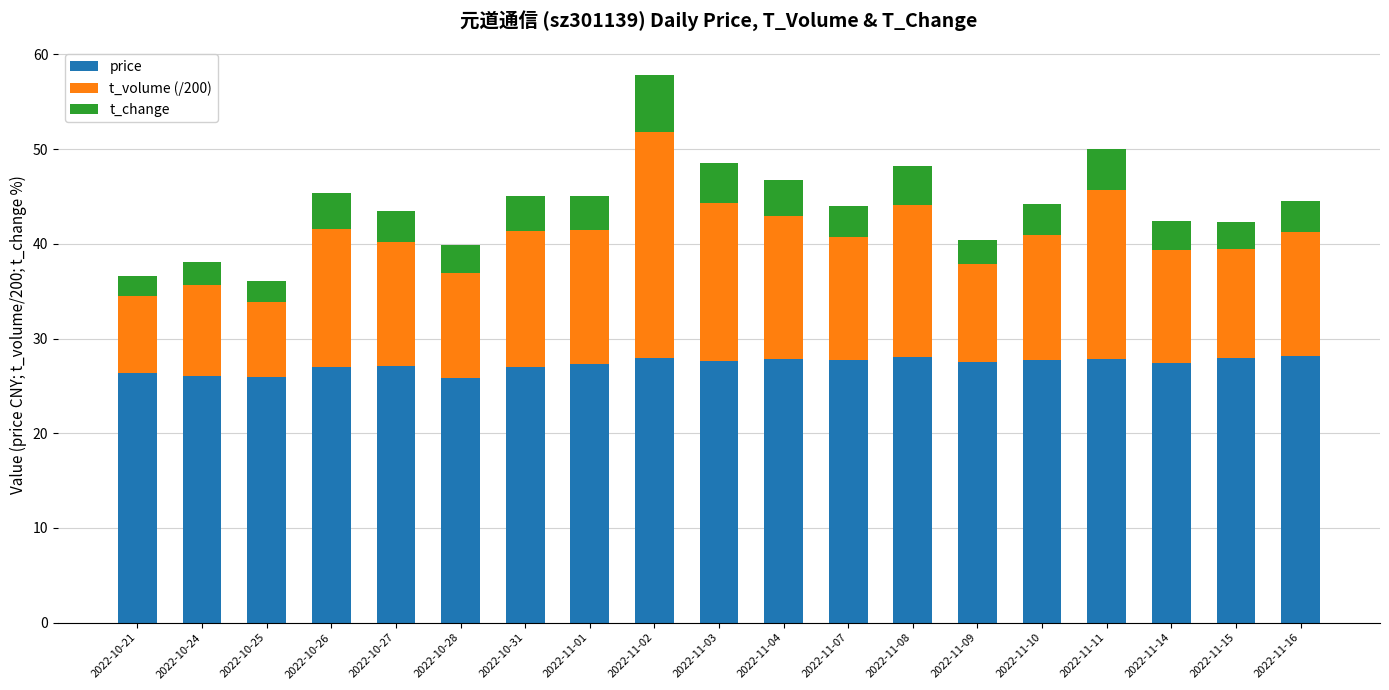

The value of price at 2022-11-02 is 27.9. True or false?

True